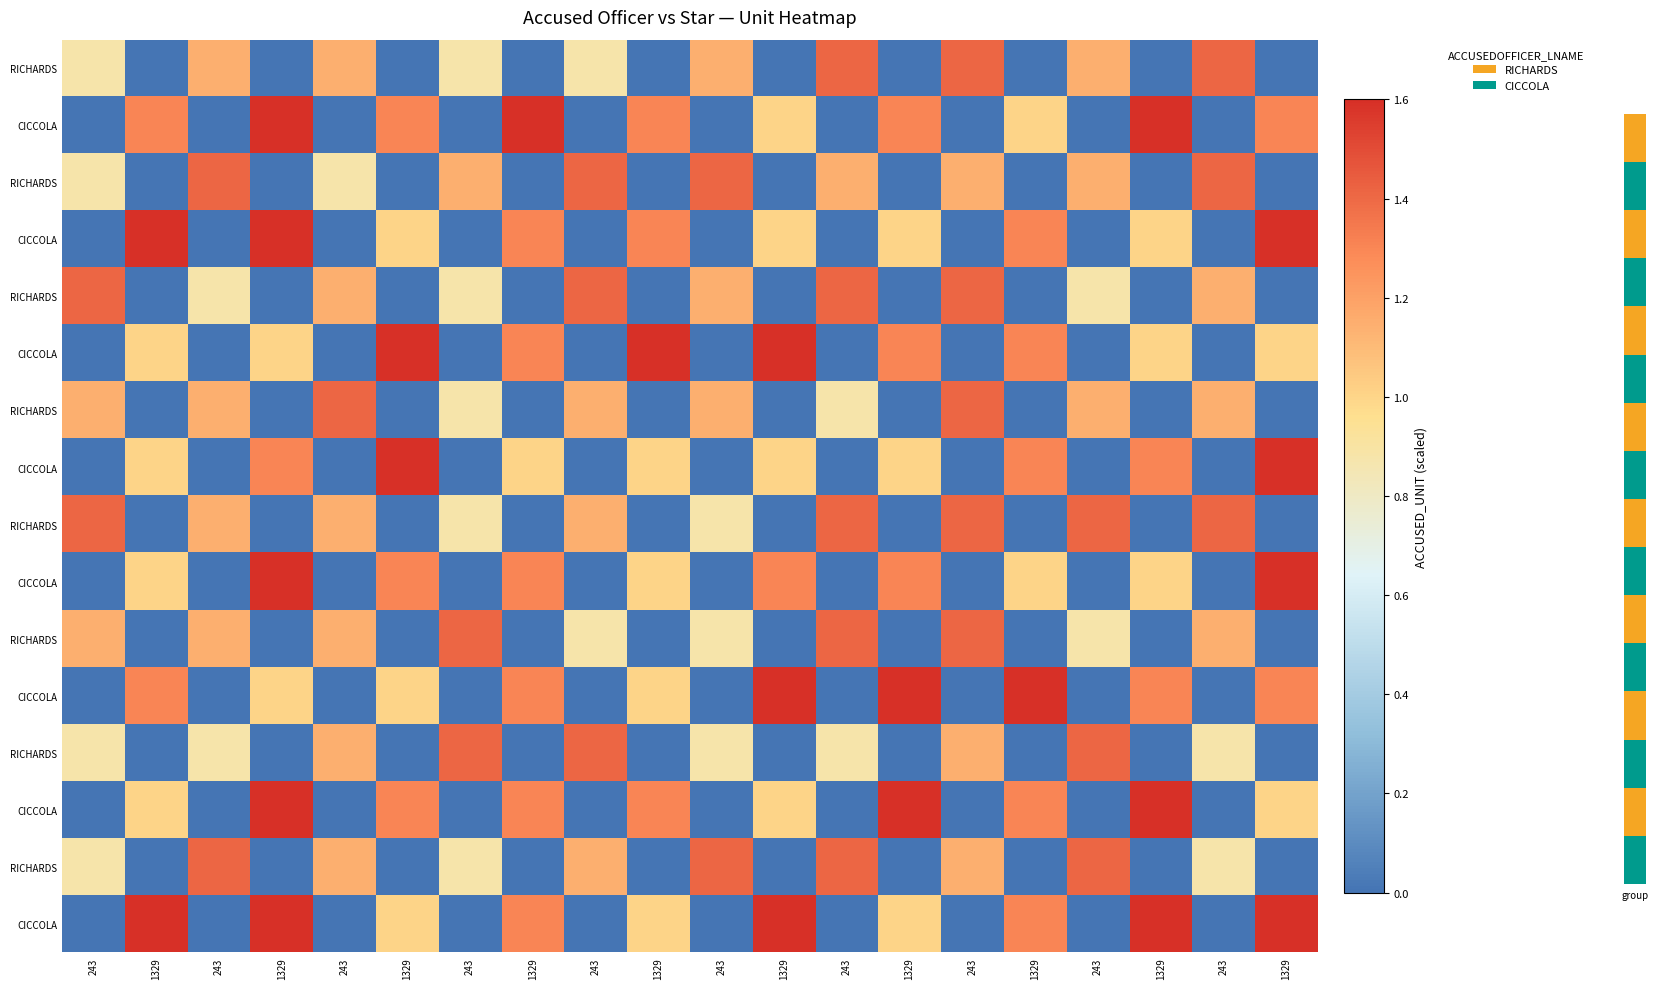

At which category is the sum across all series the highest?

1329